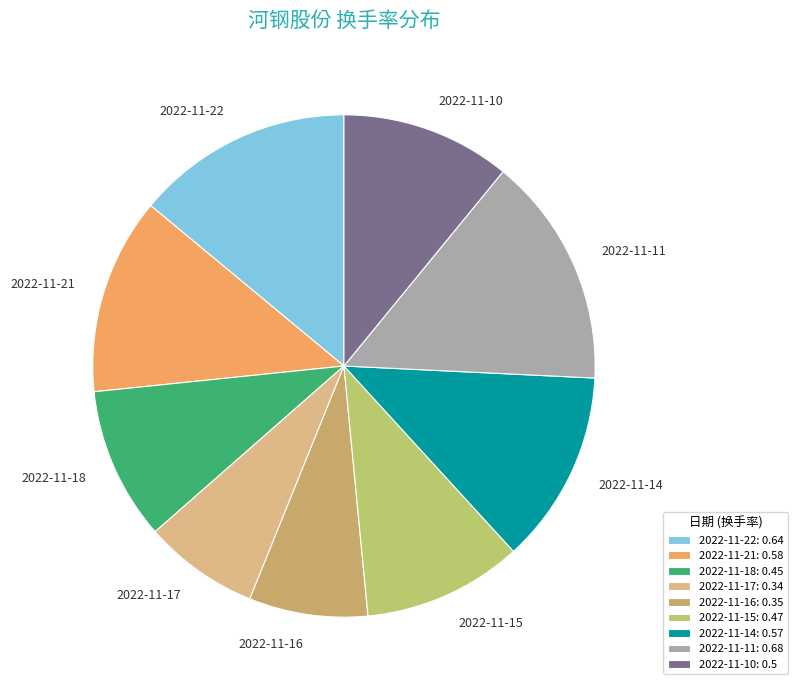

How much of the chart is everything except 2022-11-11?

85.2%